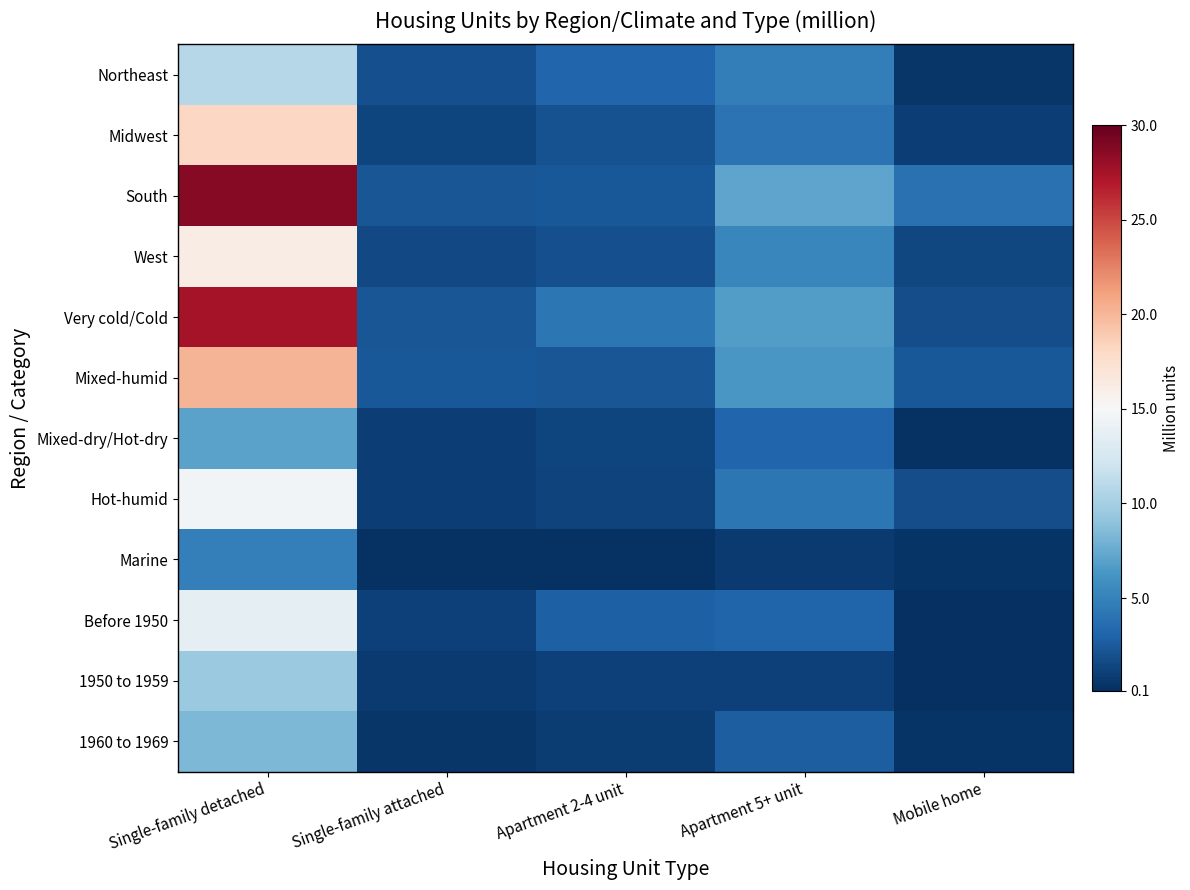

What is the total value across all series at Apartment 2-4 unit?

23.8